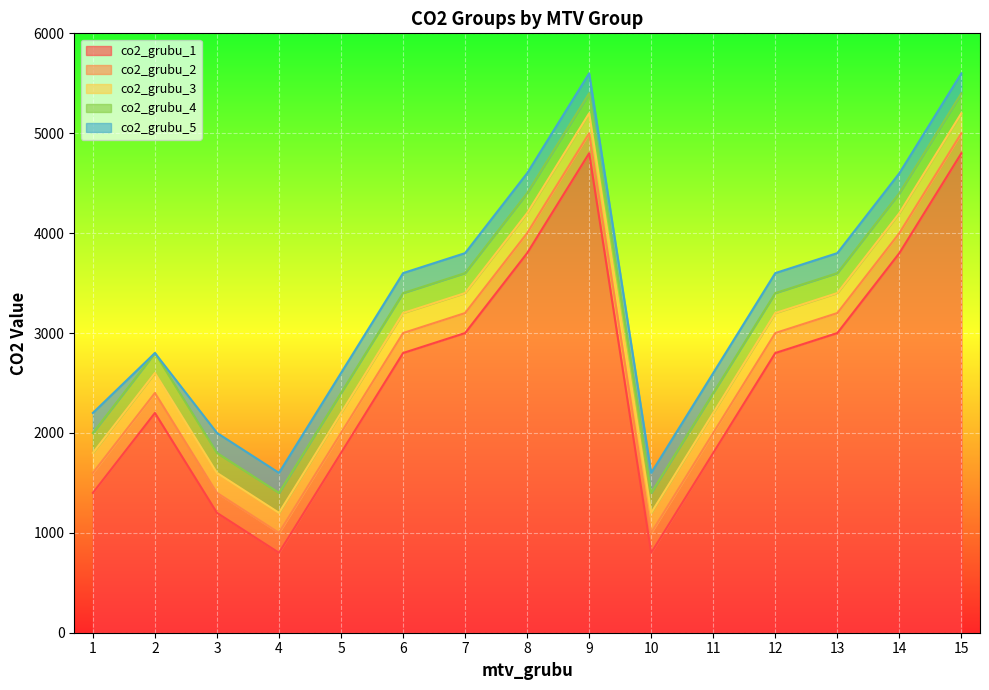

True or false: co2_grubu_1 has more than 2 points higher than both neighbors.

False